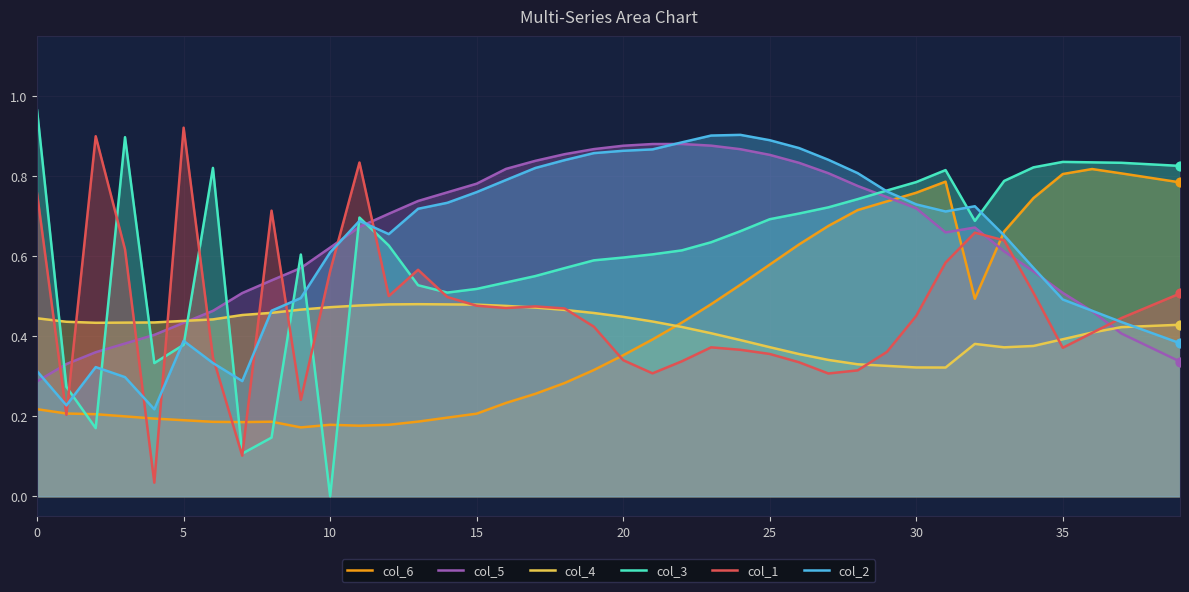

Is the value of col_3 at 20 greater than the value of col_4 at 15?

Yes